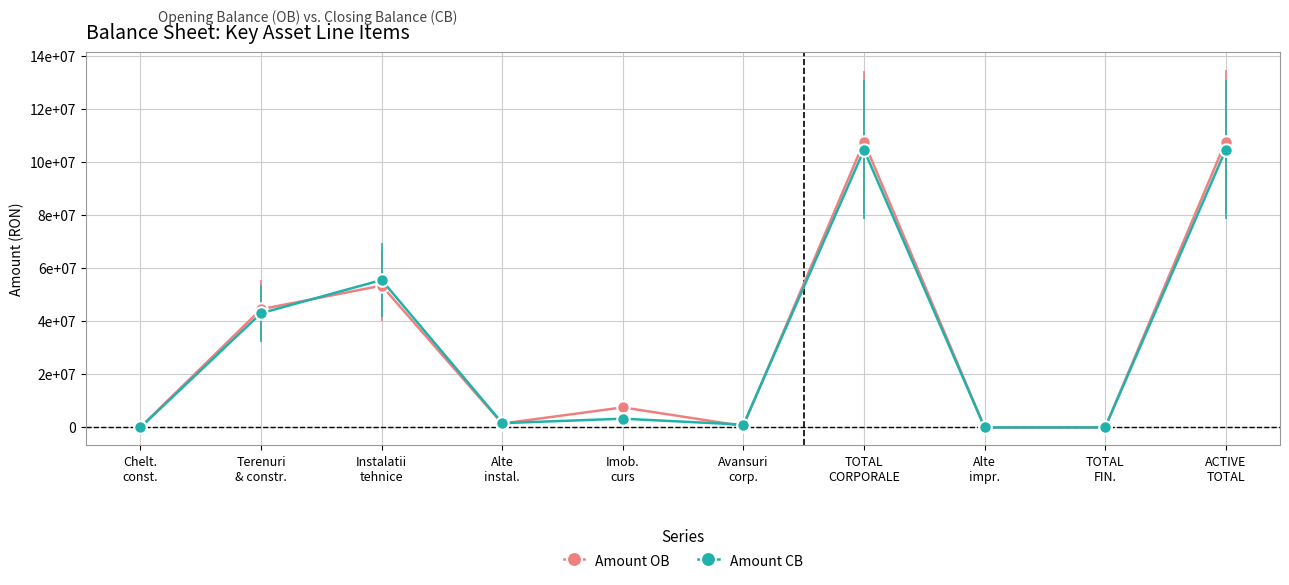

The value of Amount OB at Avansuri
corp. is 552026. True or false?

True